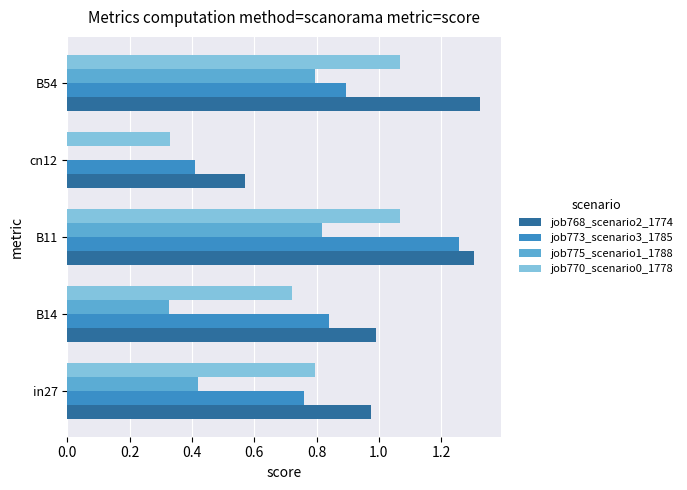

Which series changed the most between B14 and B54?

job775_scenario1_1788